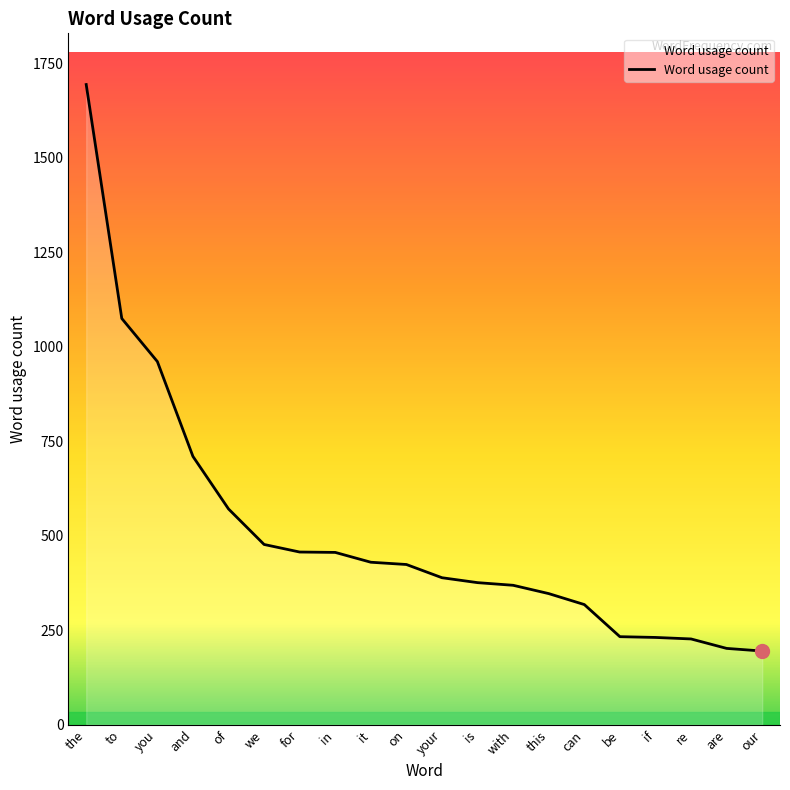

What is the difference between the maximum and minimum values?

1499